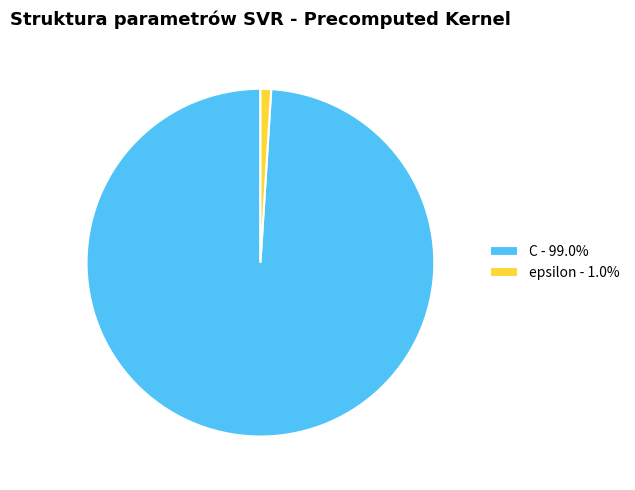

Is epsilon the majority of the pie?

No